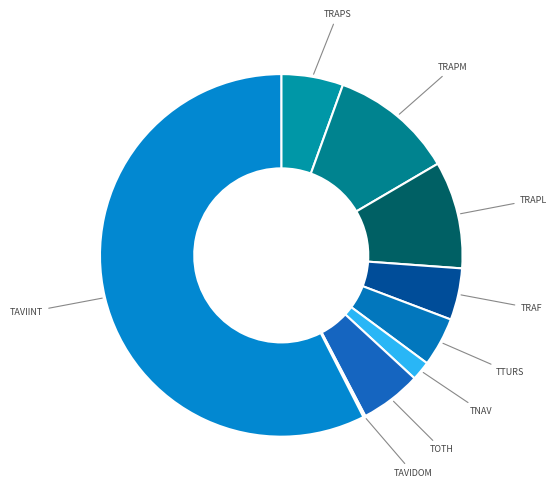

Count the number of slices in the pie.

9